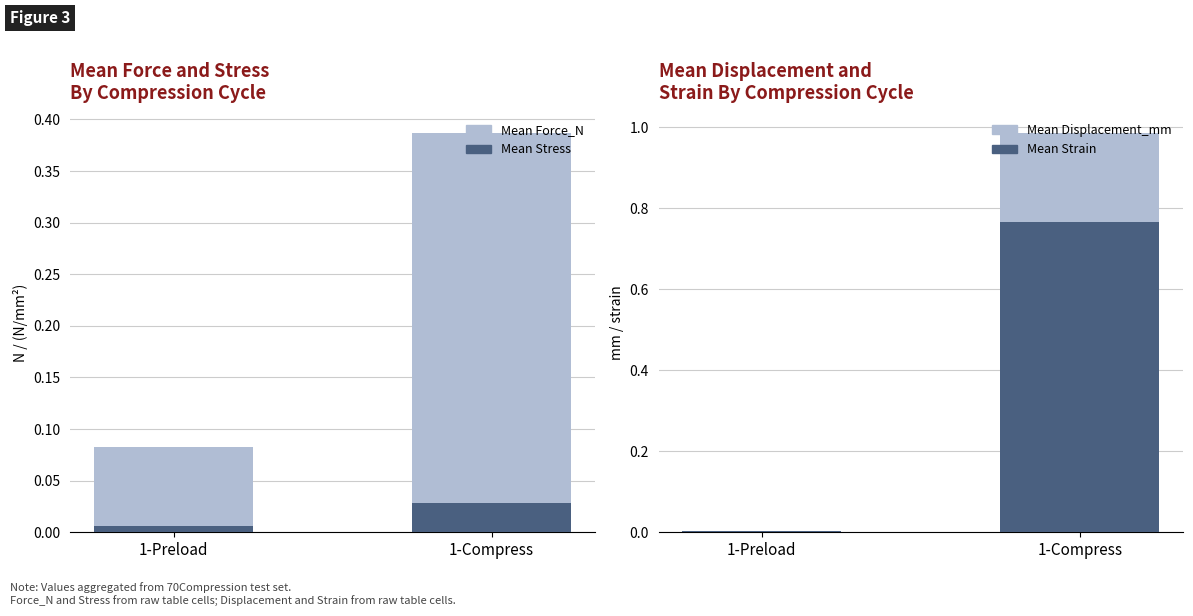

What is the lowest value of the Mean Force_N series?

0.1